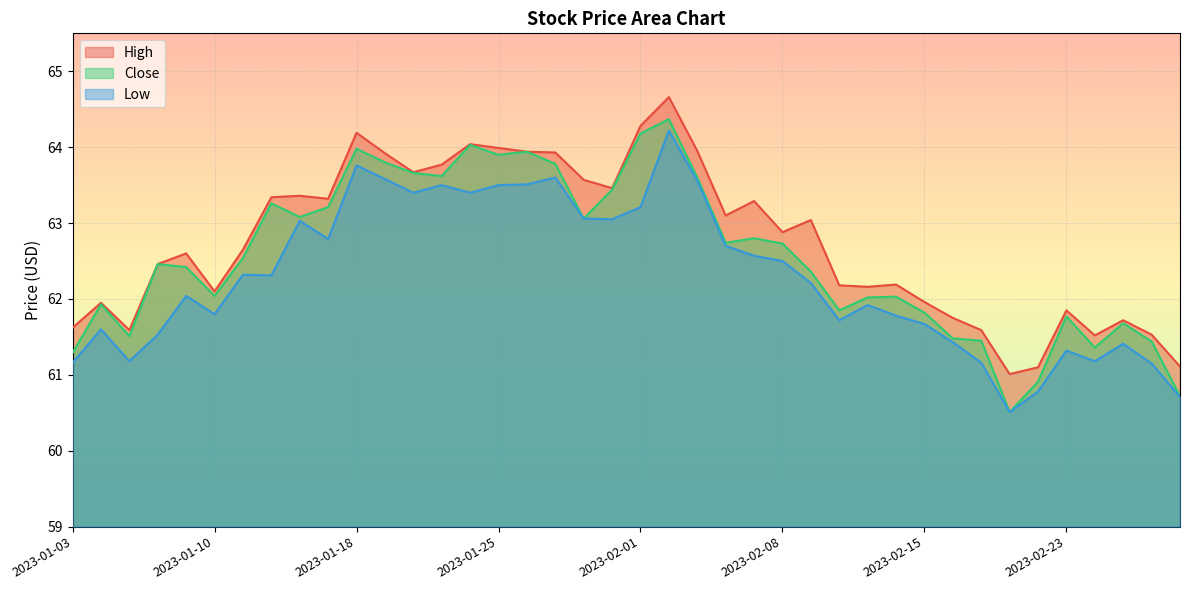

What is the label of the 32nd point from the left?

2023-02-16